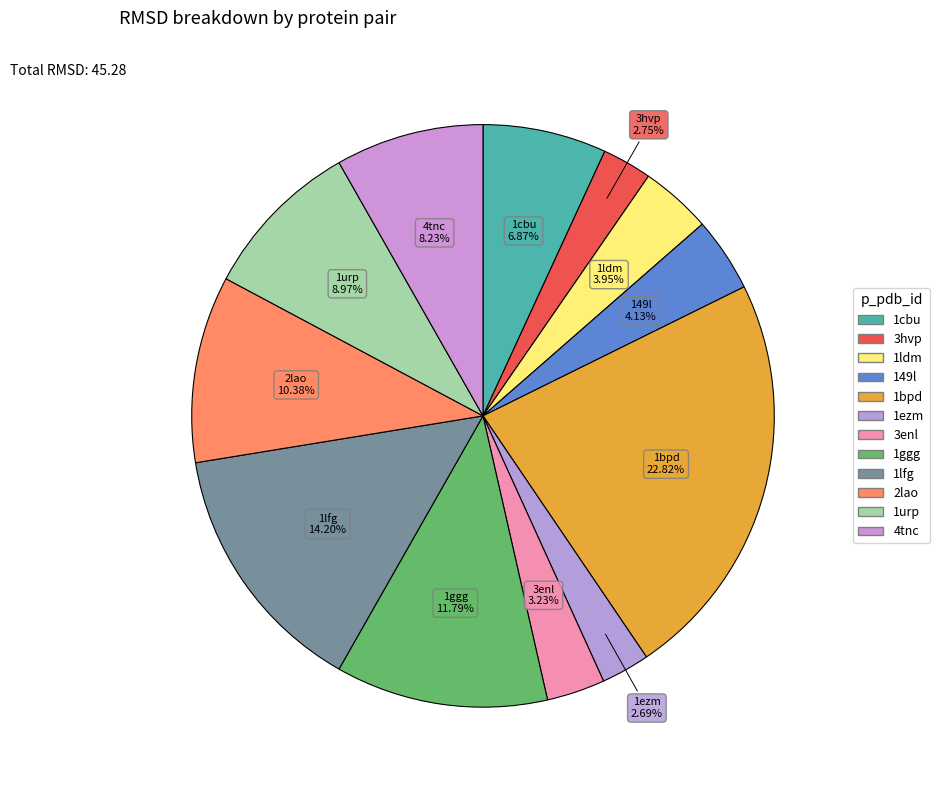

Does any single category account for the majority?

No